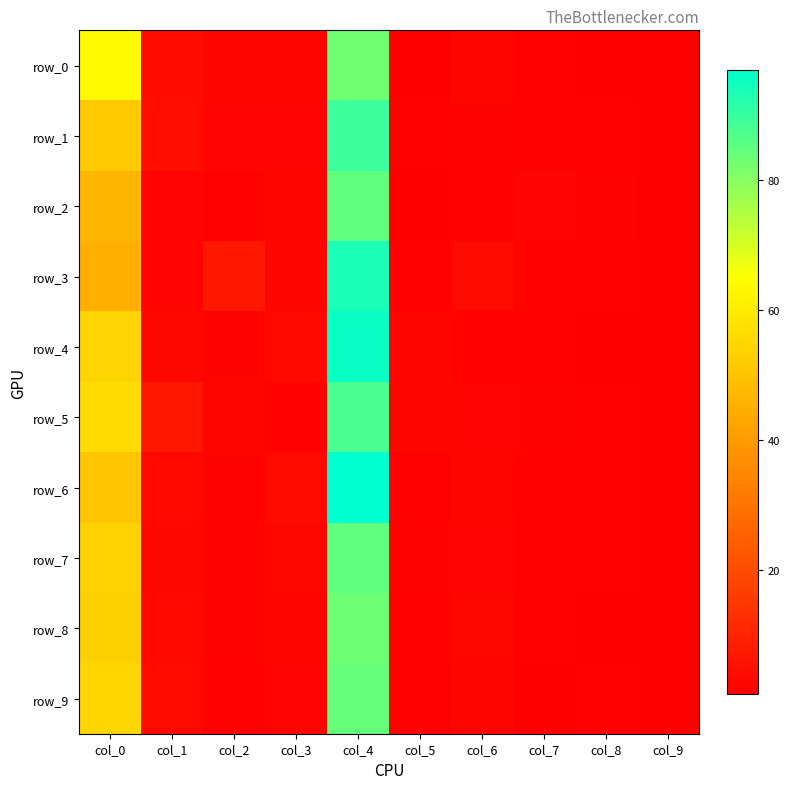

The row_5 series shows 1.2 at col_7. True or false?

False